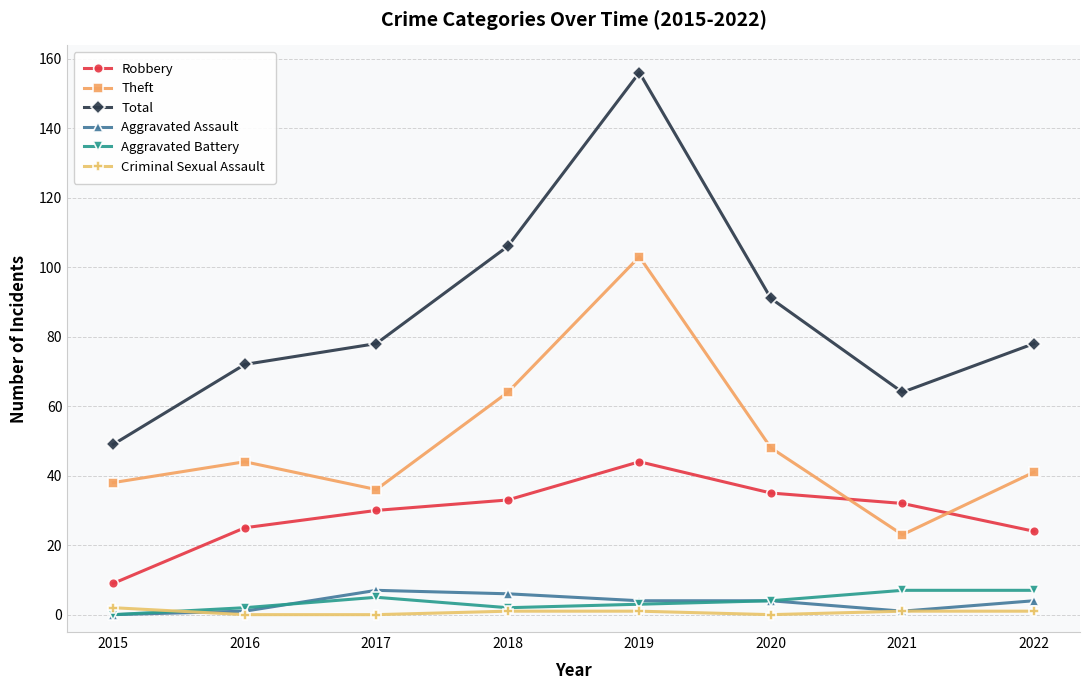

Reading right to left, transcribe all the data shown in this chart.

Robbery: 24	32	35	44	33	30	25	9
Theft: 41	23	48	103	64	36	44	38
Total: 78	64	91	156	106	78	72	49
Aggravated Assault: 4	1	4	4	6	7	1	0
Aggravated Battery: 7	7	4	3	2	5	2	0
Criminal Sexual Assault: 1	1	0	1	1	0	0	2